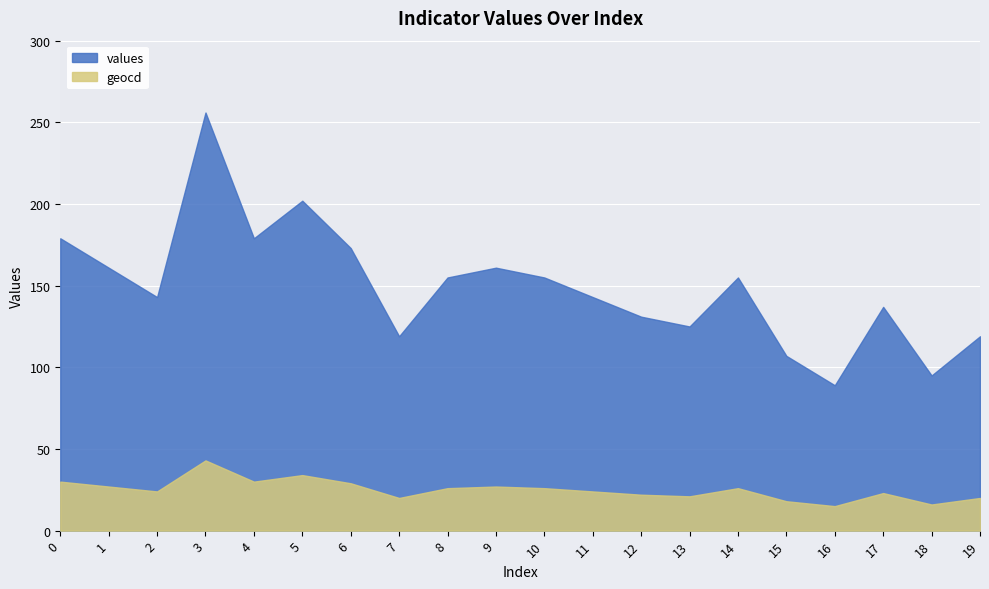

At which label is geocd closest to 29?

6